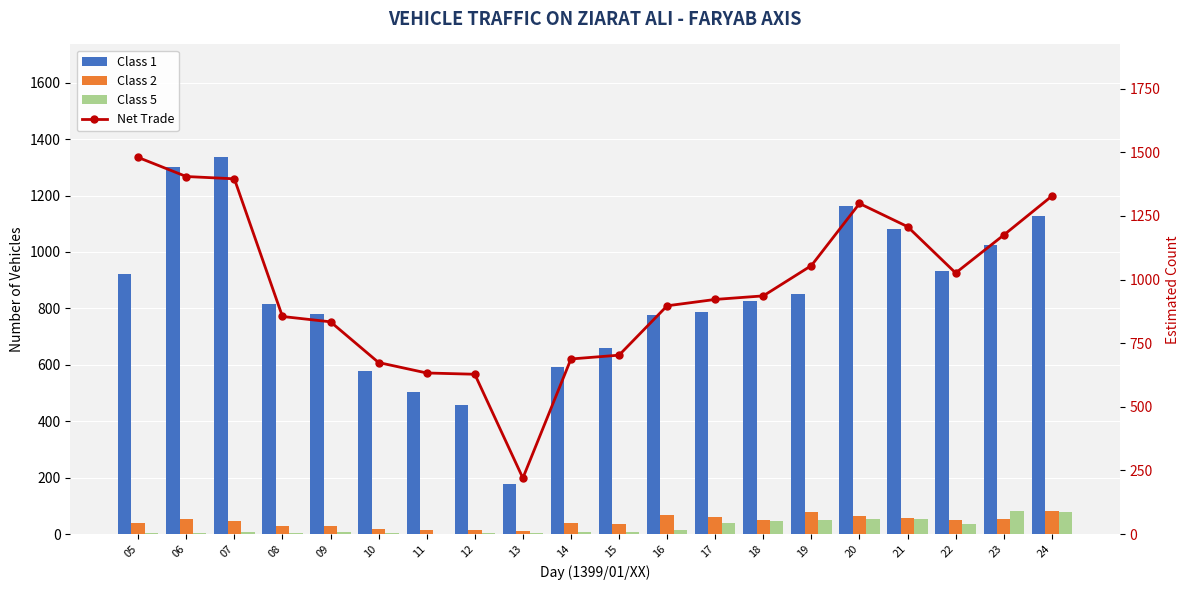

What is the total value across all series at 24?

2615